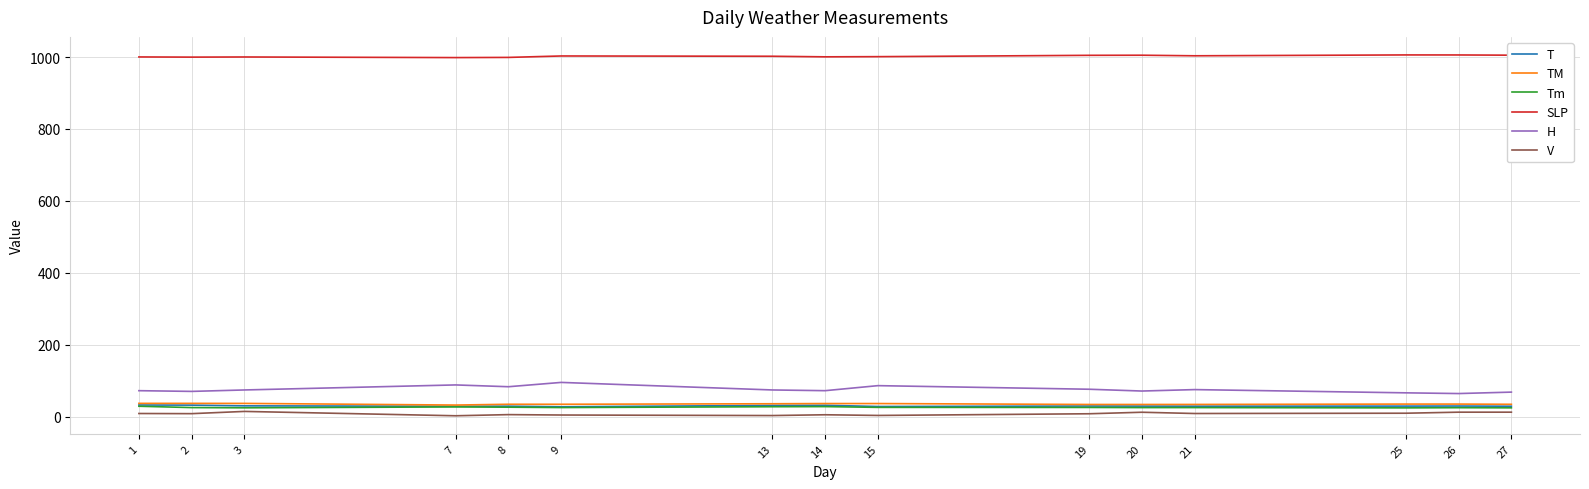

True or false: T and H cross at least once.

False